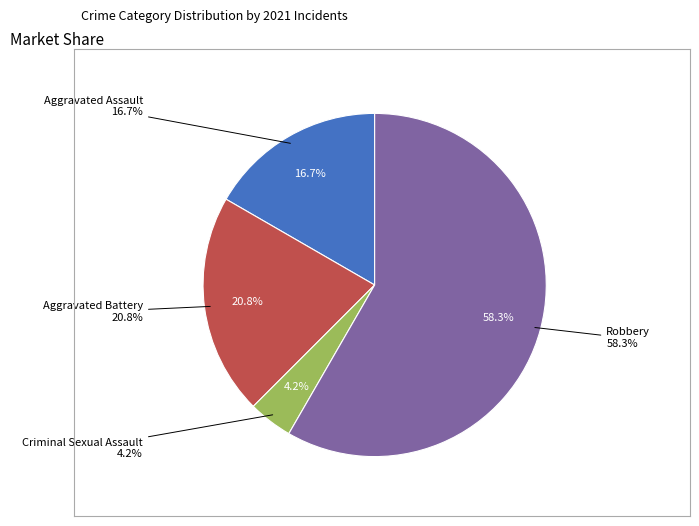

True or false: Robbery accounts for 58% of the total.

True